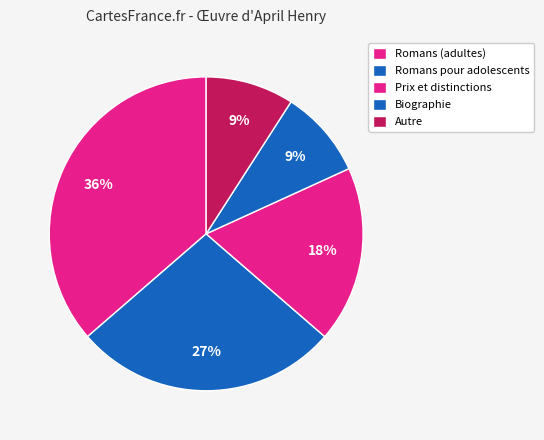

True or false: Romans pour adolescents accounts for 5% of the total.

False